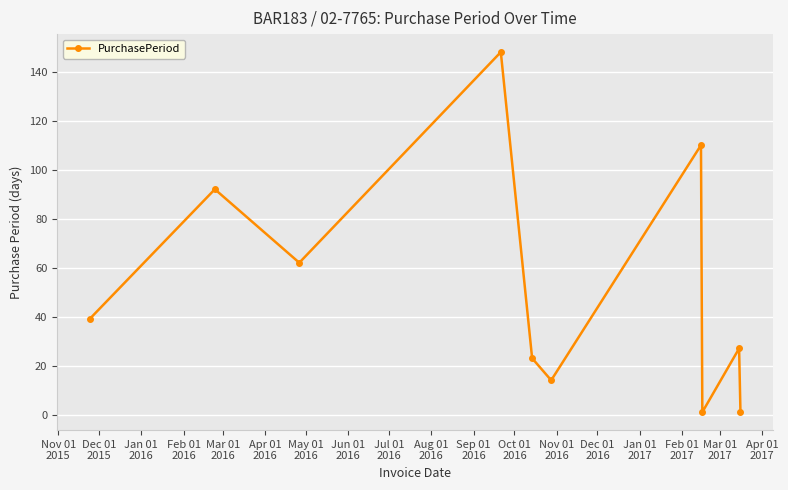

What is the value of the 4th point from the left?

148